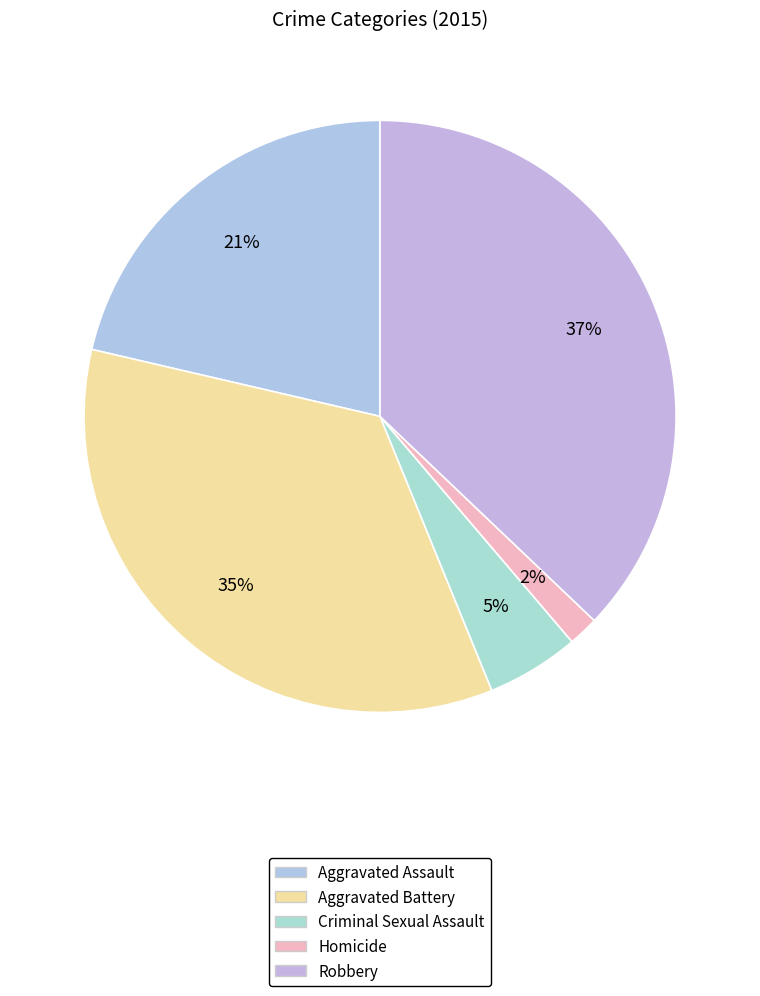

Is there any slice that represents more than half of the pie?

No